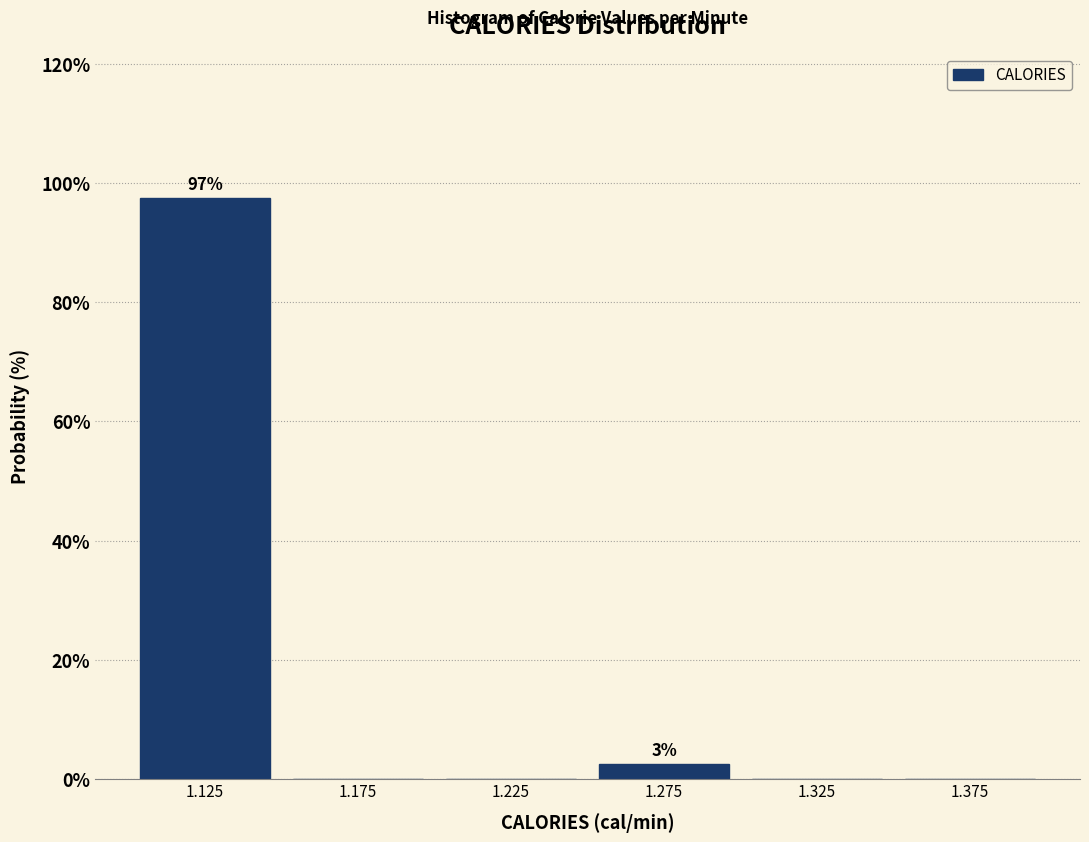

Over which range of the x-axis is the bar tallest?

1.10 to 1.15